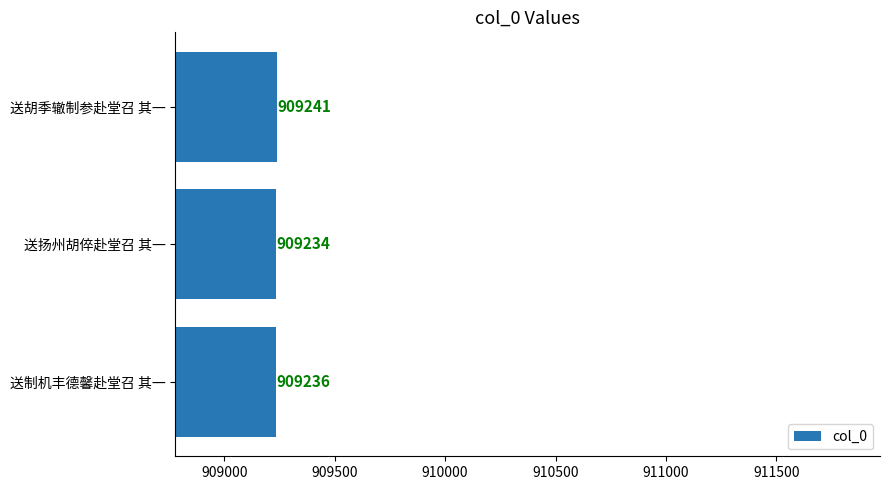

How many values are between 909234 and 909241?

3